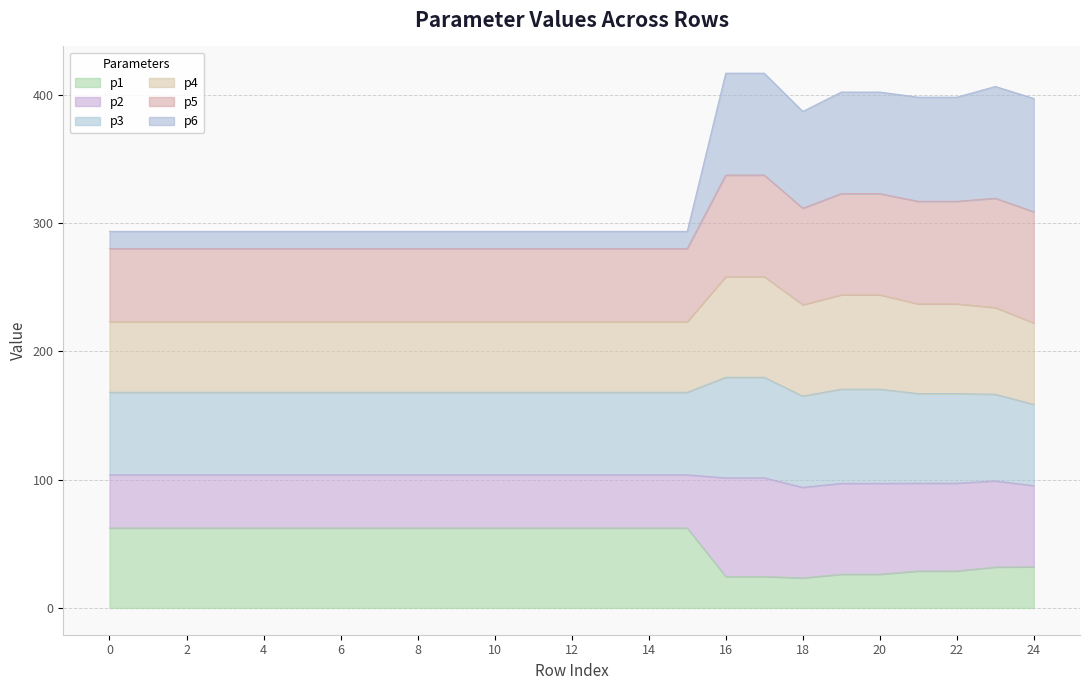

At which category is the sum across all series the highest?

16